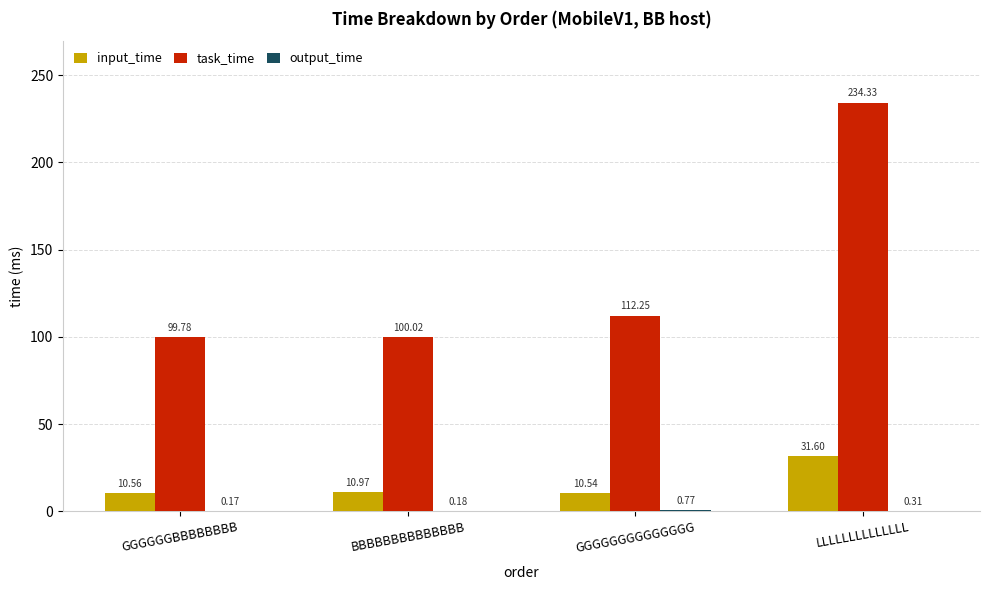

Which series changed the most between GGGGGGBBBBBBBB and GGGGGGGGGGGGGG?

task_time